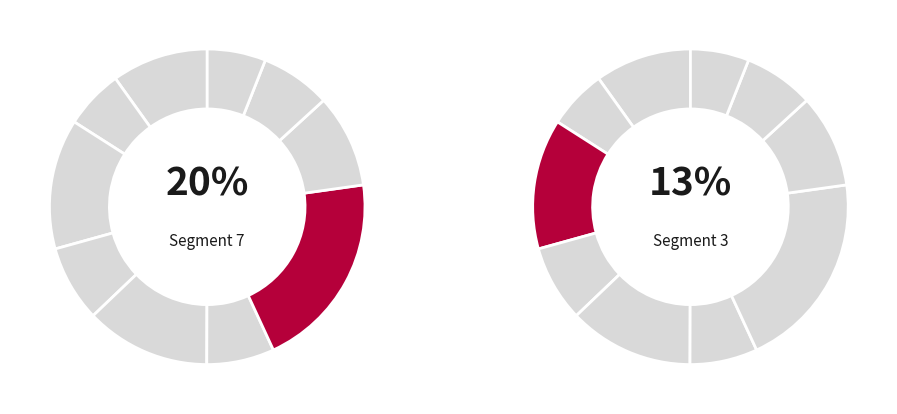

To the nearest percent, what percentage of the pie is signal segment 9?

7%